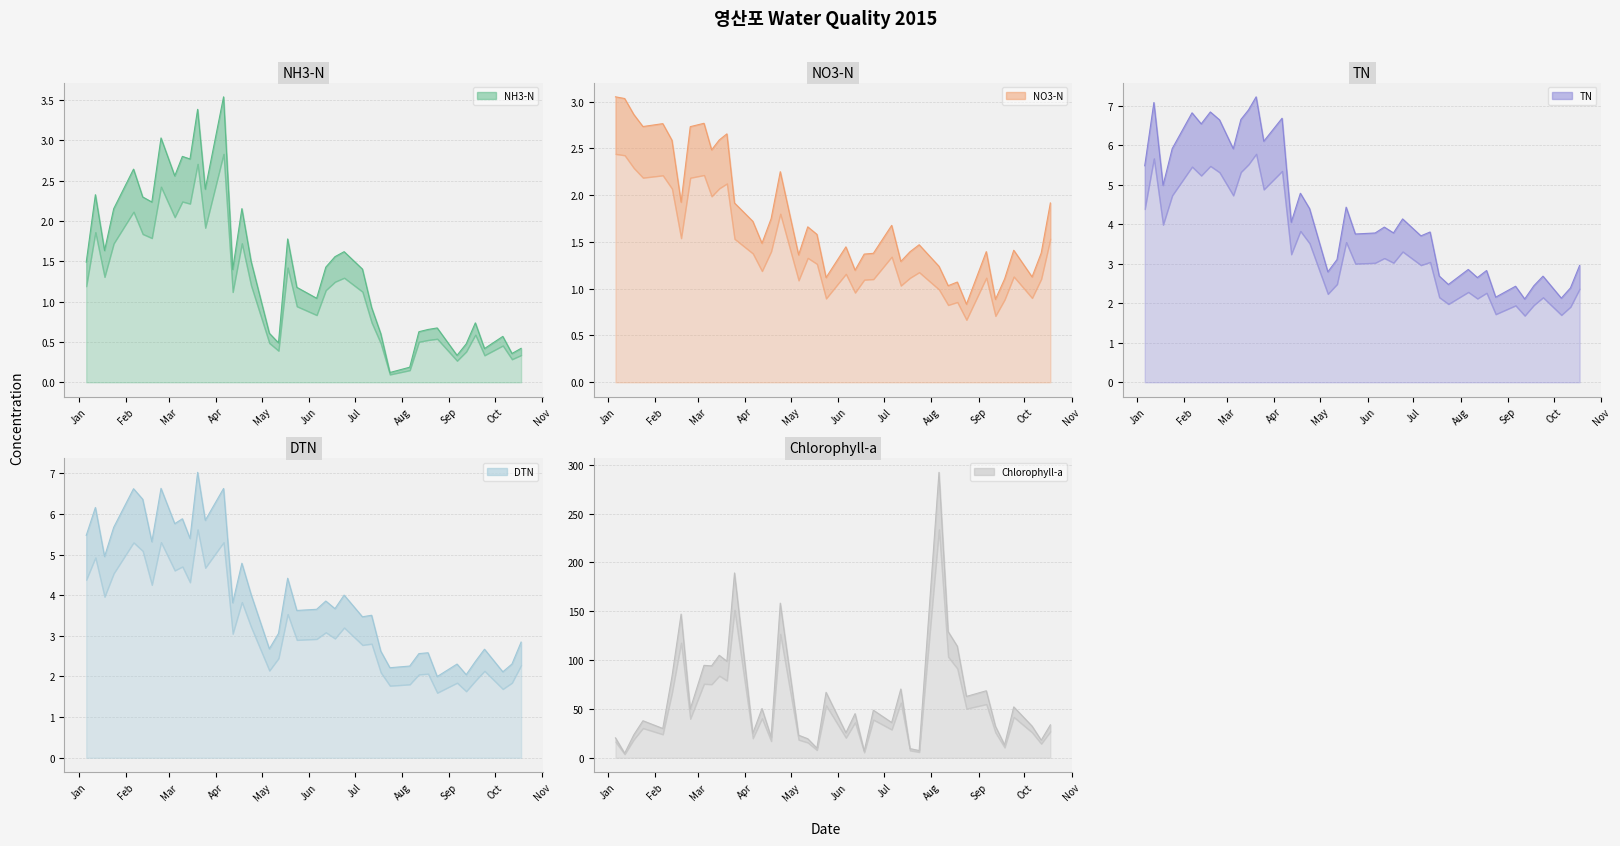

Where do no3n and nh3n first cross each other?

2015-02-12 and 2015-02-18